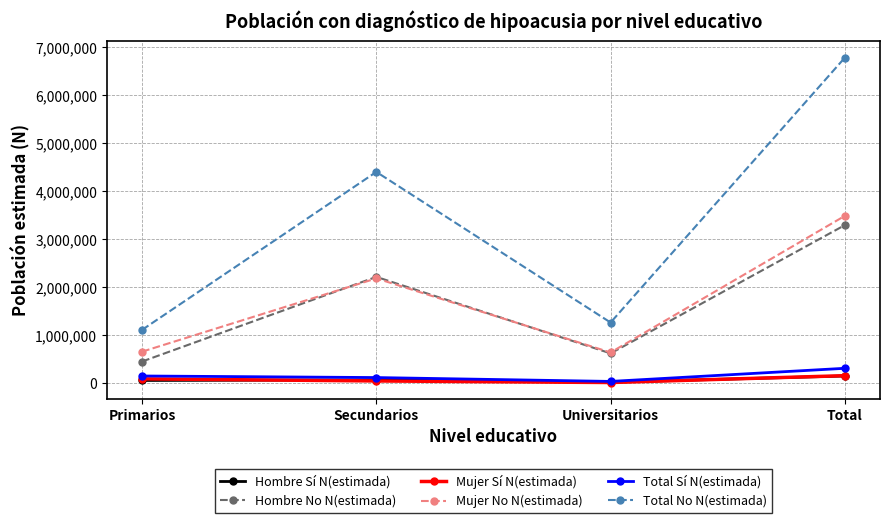

True or false: Hombre Sí N(estimada) has more than 2 points higher than both neighbors.

False